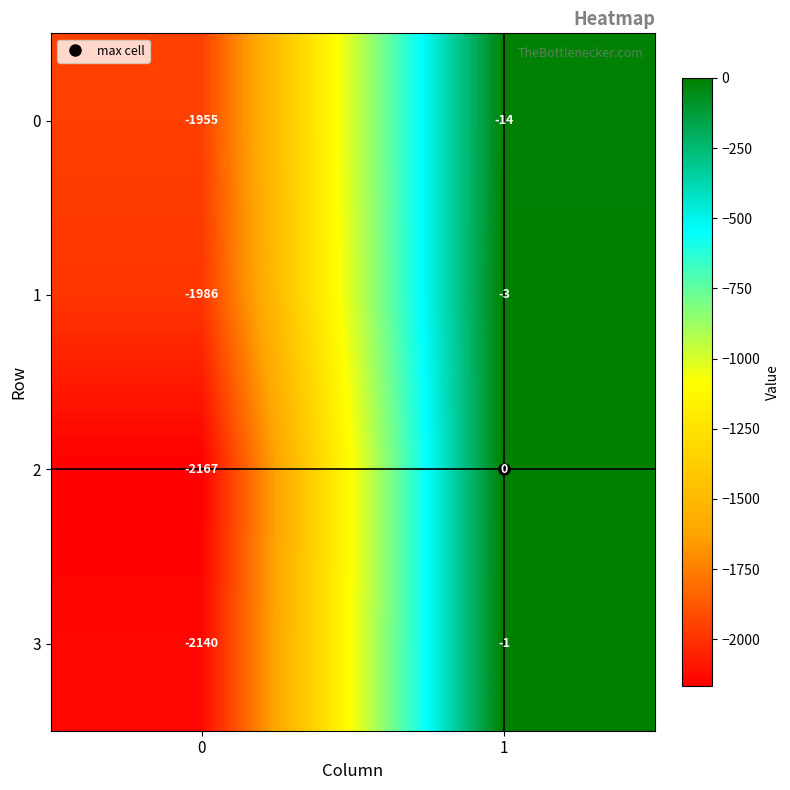

What is the difference between the maximum and minimum values in the 0 series?

1941